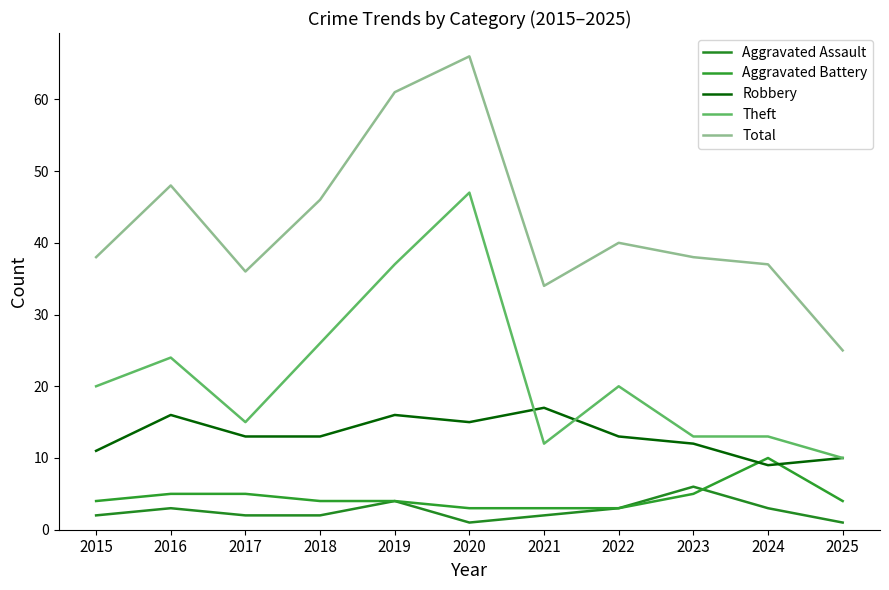

What is the difference between the highest and lowest values at 2022?

37